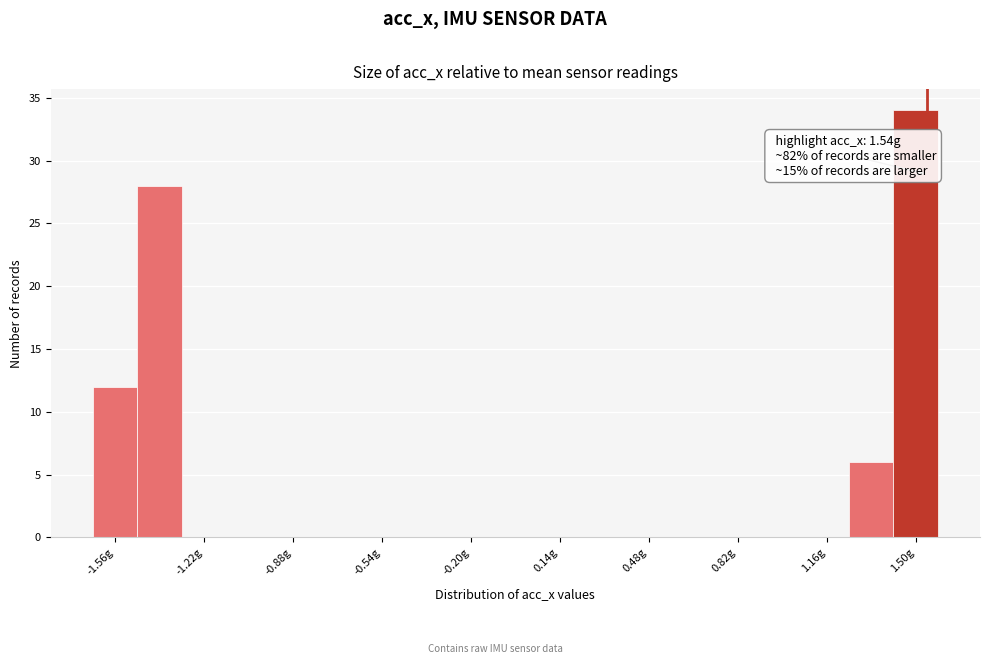

Around what value on the x-axis is the tallest bar? Give the approximate position of its centre, as read against the axis.

1.50